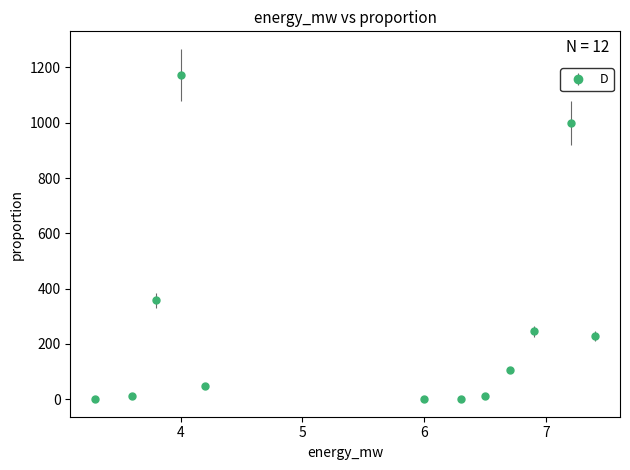

True or false: the data has more than 0 interior local peaks.

True